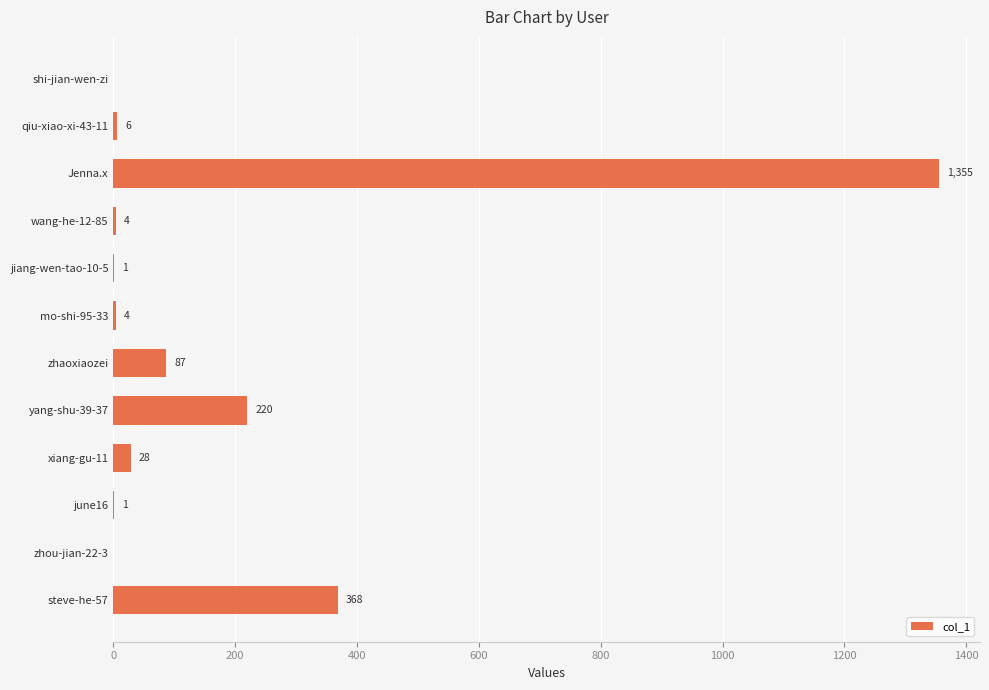

Reading top to bottom, extract all data points from this chart.

shi-jian-wen-zi=0	qiu-xiao-xi-43-11=6	Jenna.x=1355	wang-he-12-85=4	jiang-wen-tao-10-5=1	mo-shi-95-33=4	zhaoxiaozei=87	yang-shu-39-37=220	xiang-gu-11=28	june16=1	zhou-jian-22-3=0	steve-he-57=368